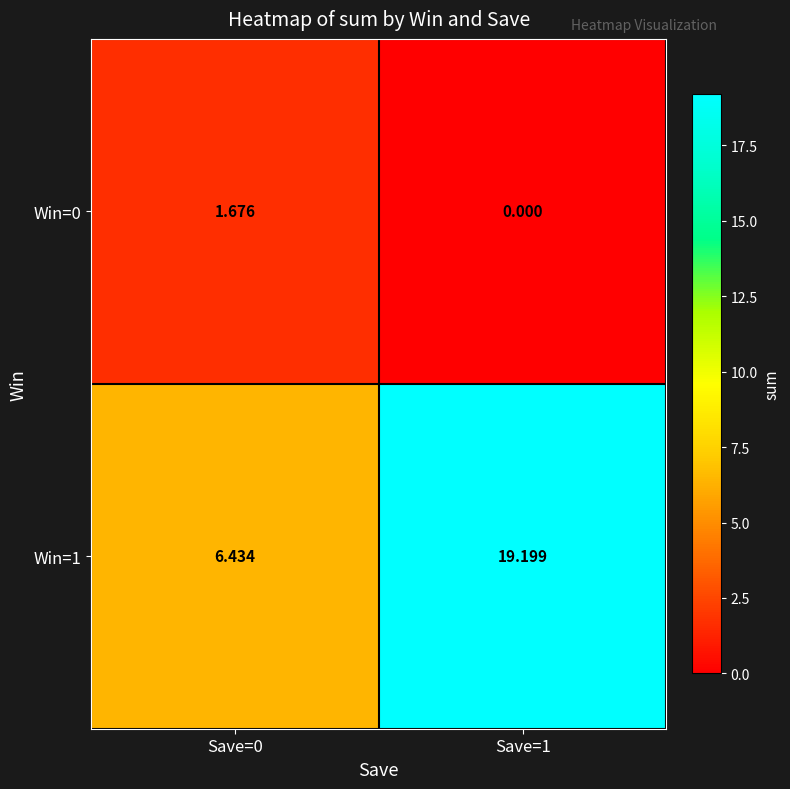

Is the value of Win=0 at Save=0 greater than the value of Win=1 at Save=0?

No